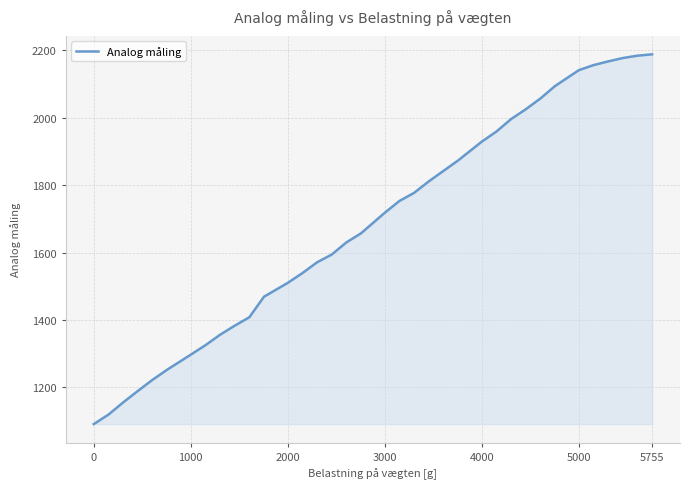

What is the sum of all values?

60614